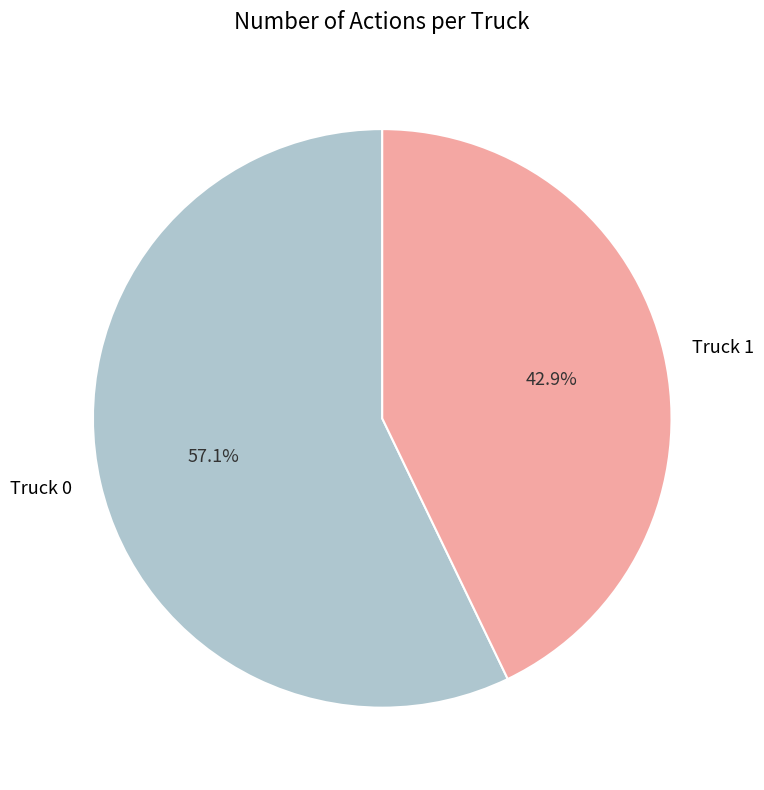

Between Truck 0 and Truck 1, which is larger?

Truck 0